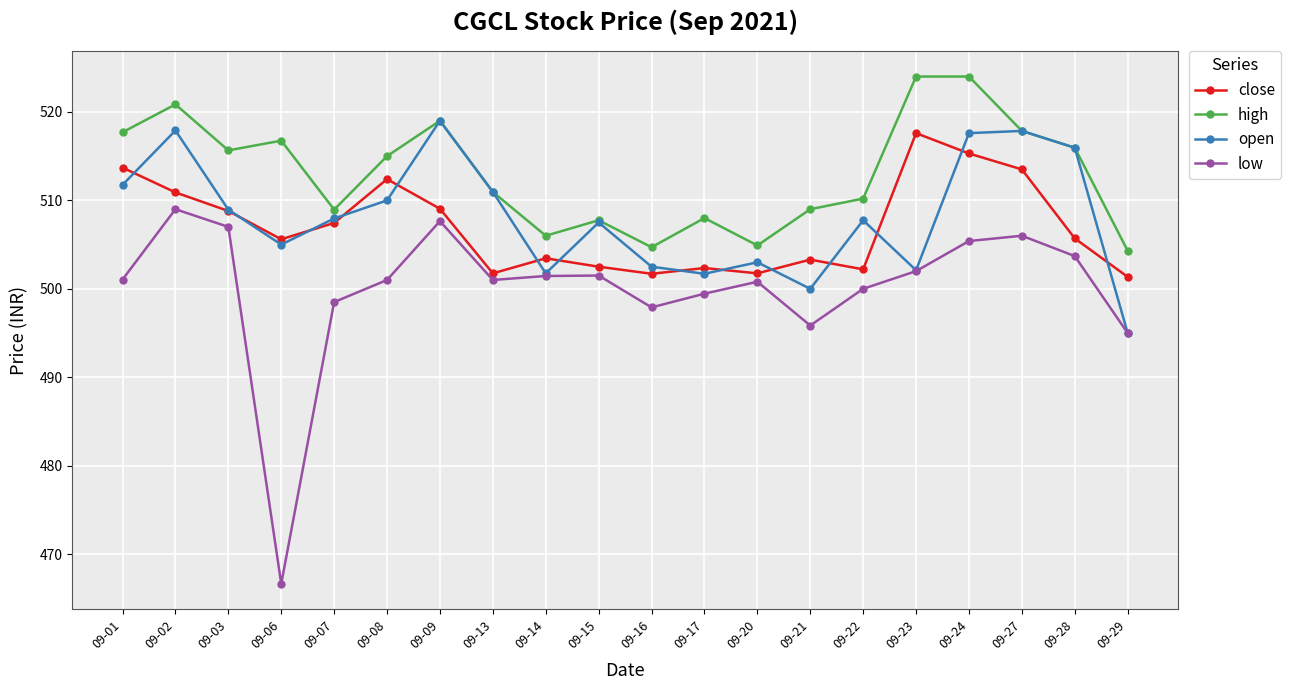

Read the high value at 09-16.

504.7